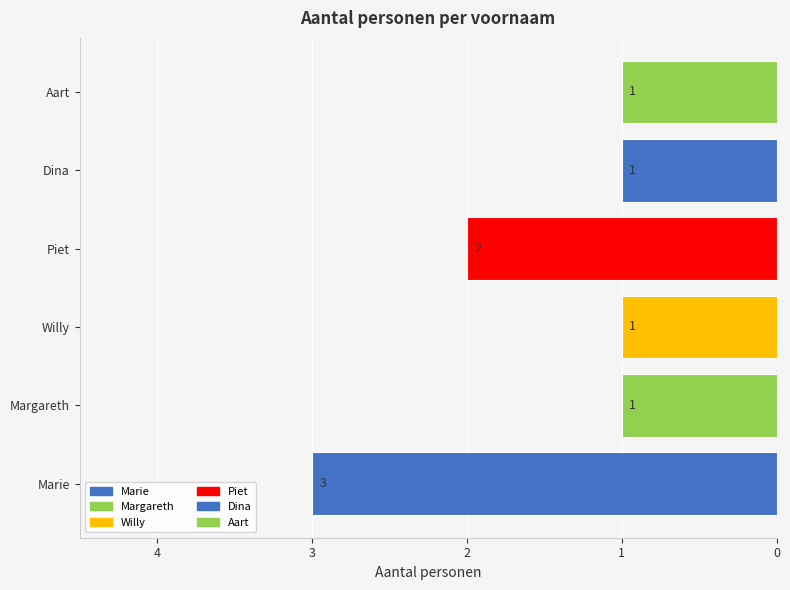

List the labels in order of value, smallest first.

Marie, Piet, Margareth, Willy, Dina, Aart